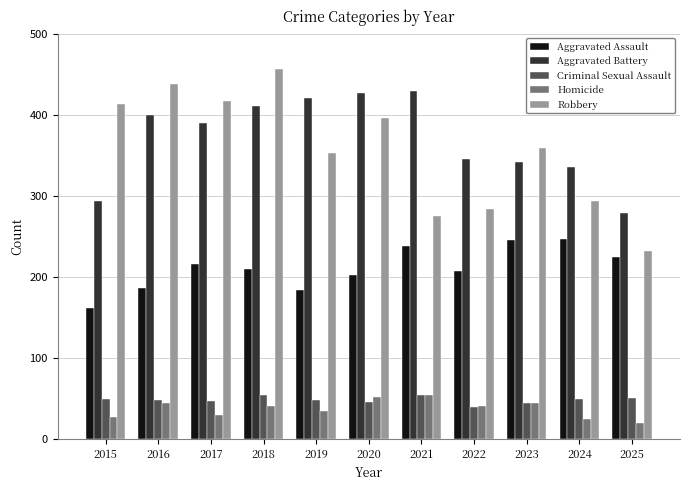

What is the smallest value displayed?

20